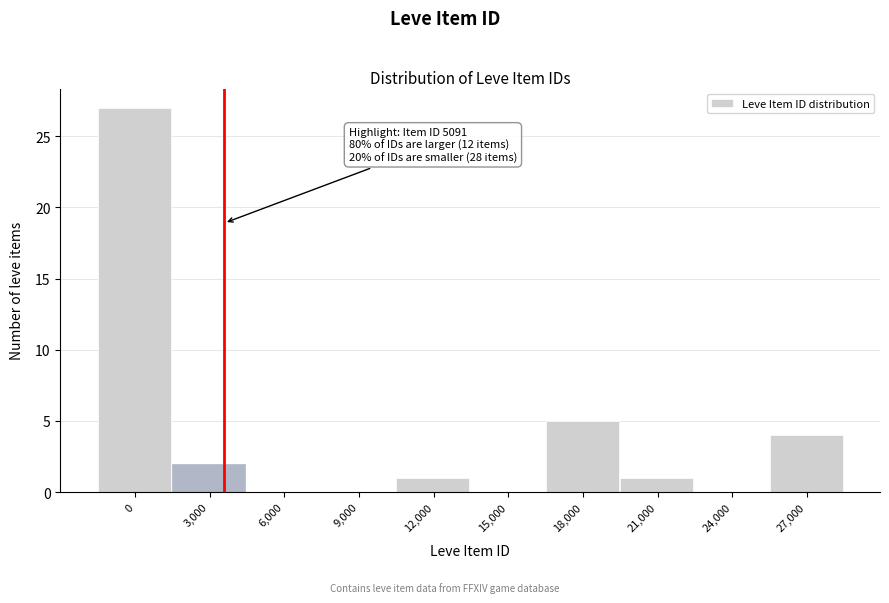

Reading left to right, list all the values displayed in this chart.

0=27	3,000=2	6,000=0	9,000=0	12,000=1	15,000=0	18,000=5	21,000=1	24,000=0	27,000=4